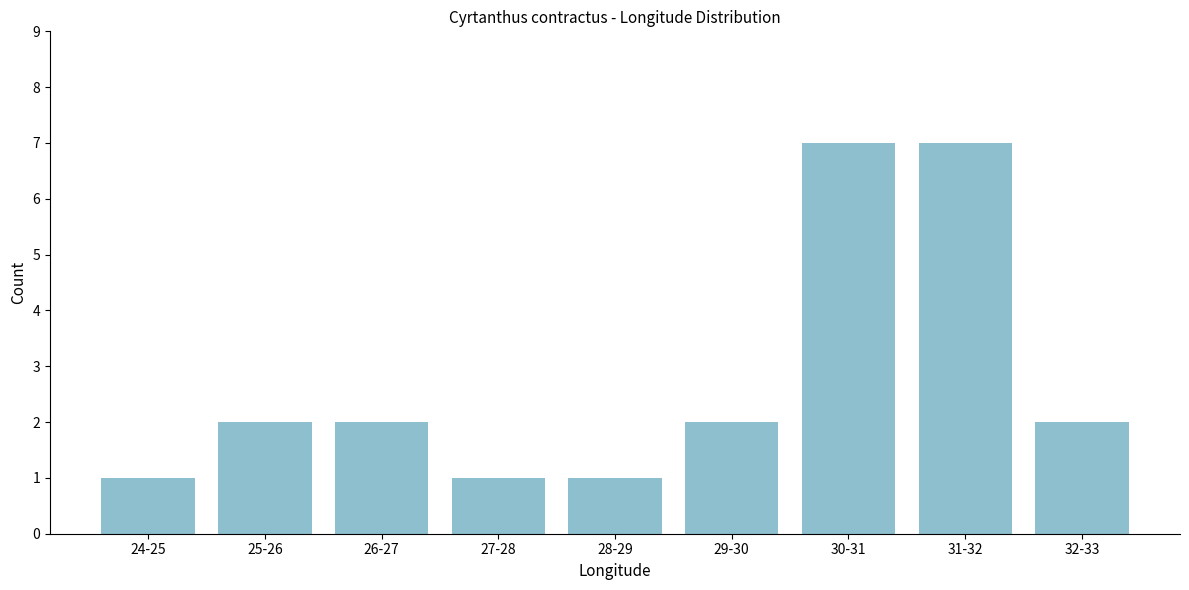

Reading left to right, transcribe all the data shown in this chart.

1	2	2	1	1	2	7	7	2